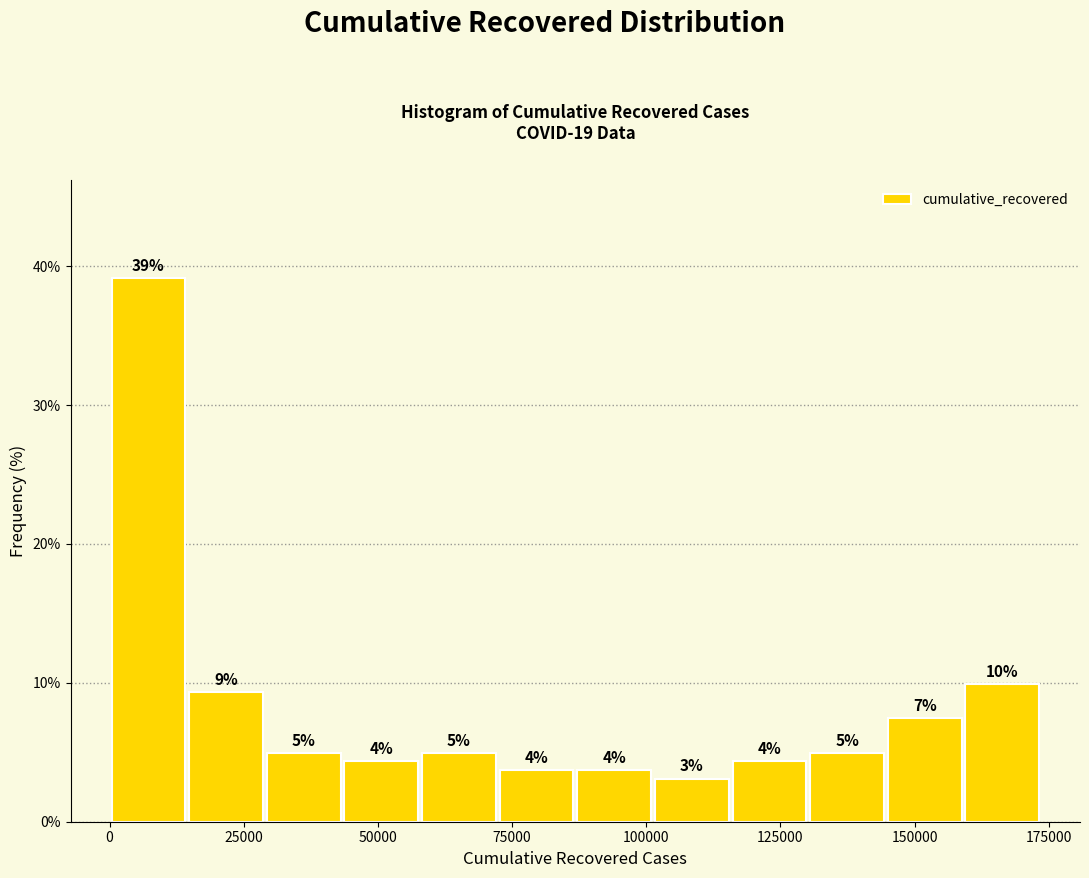

Read against the x-axis, roughly where is the centre of the tallest bar?

5000